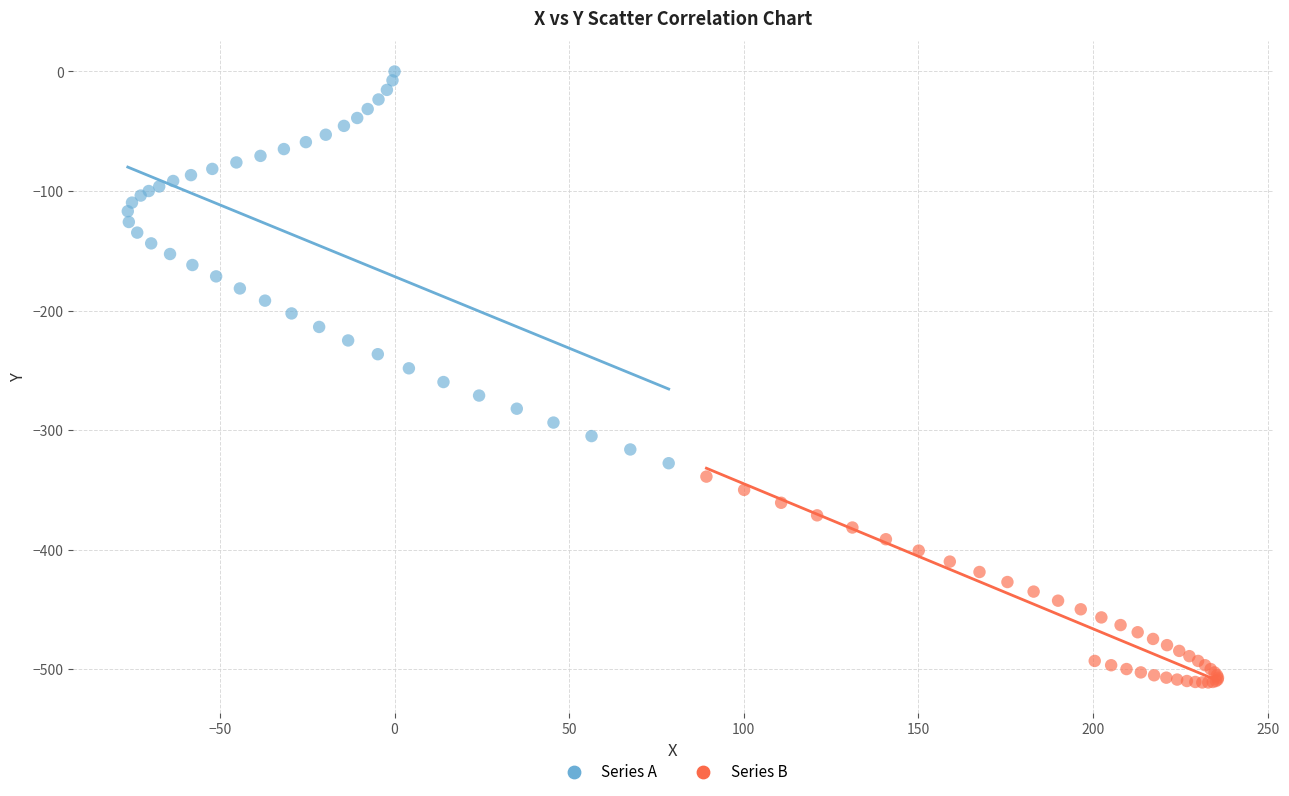

Which series has the widest spread of Y values?

Series A